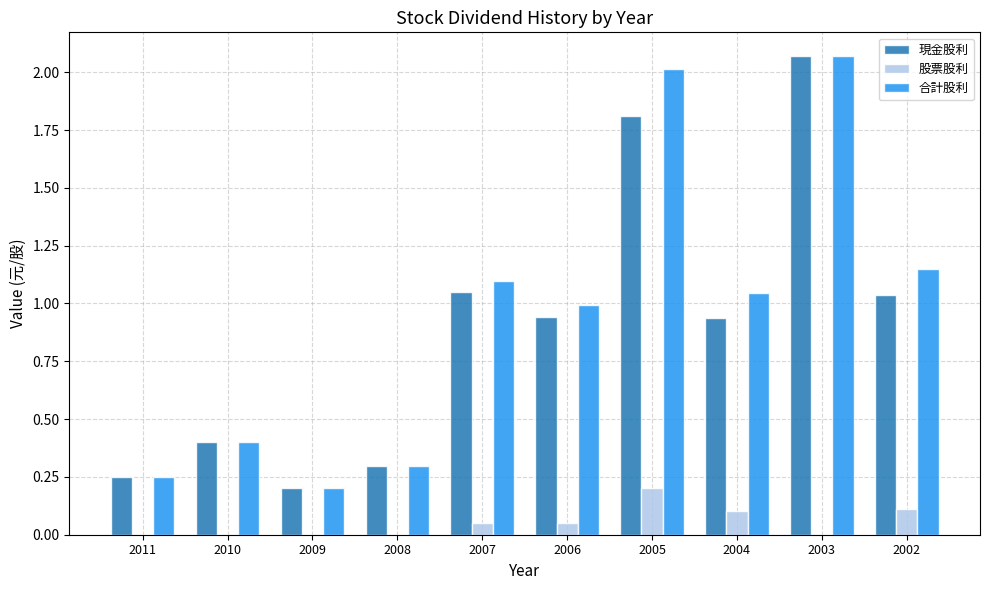

What are all the series names shown in the legend?

現金股利, 股票股利, 合計股利